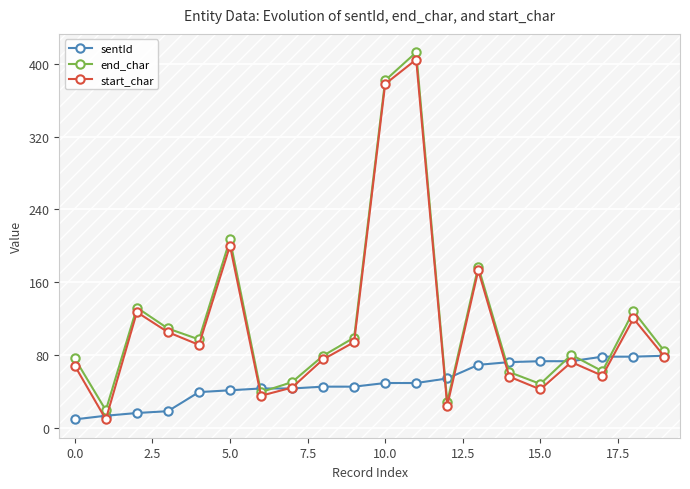

What is the smallest value displayed?

9